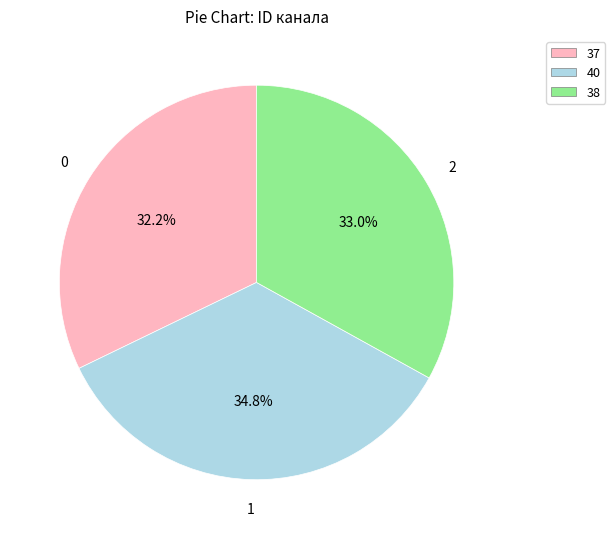

How many slices are in this pie chart?

3